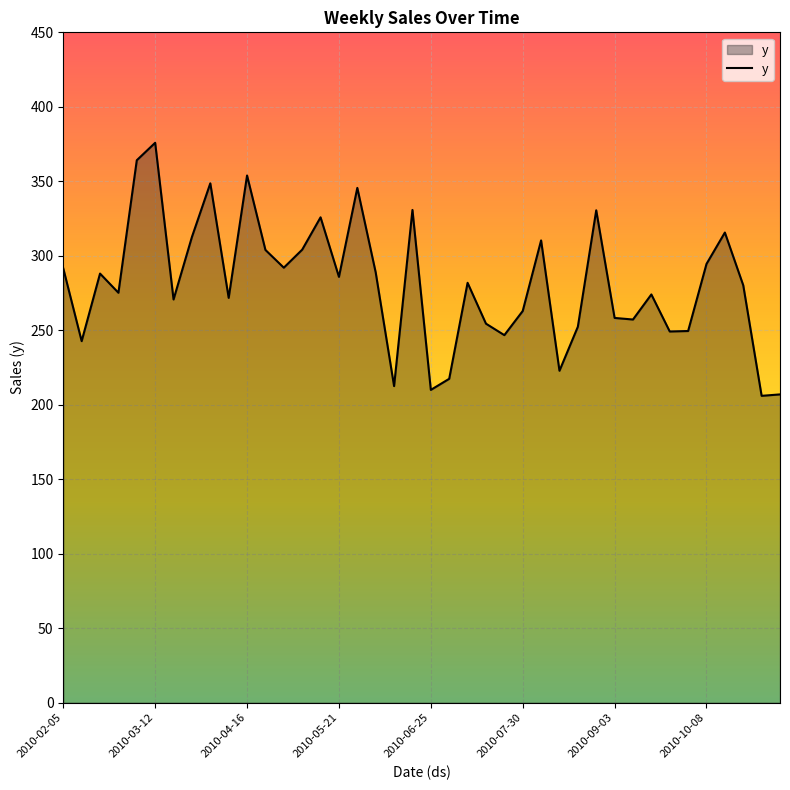

What is the average value?

281.6